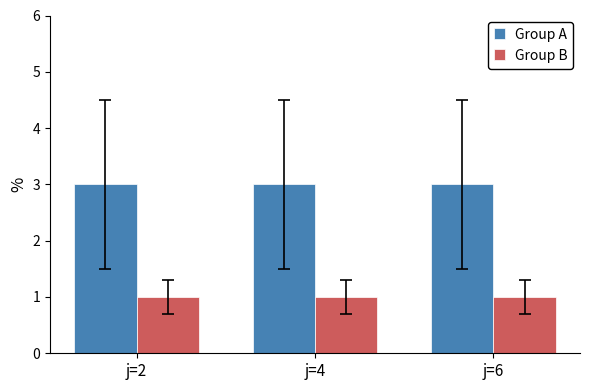

The Group A series shows 2 at j=6. True or false?

False